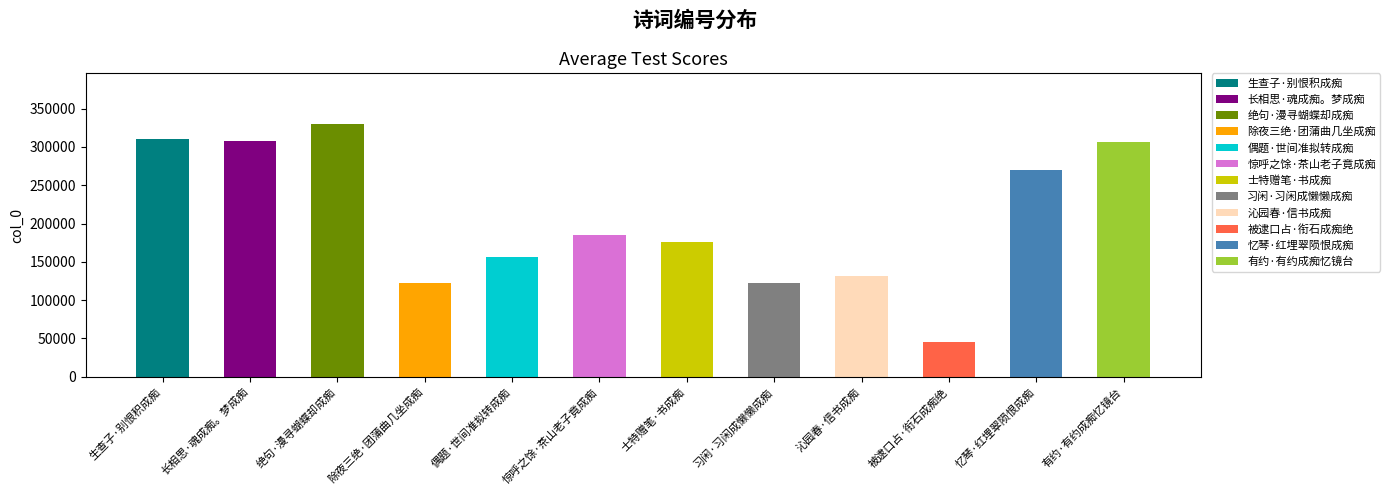

Count the number of categories in the chart.

12